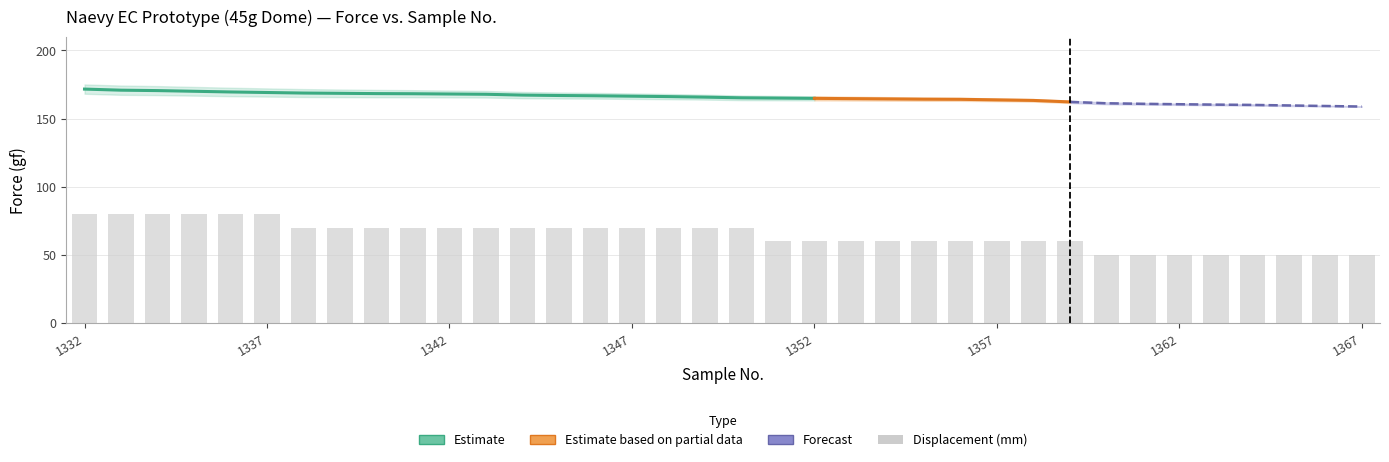

Read the Force Upper value at 1358.

164.2